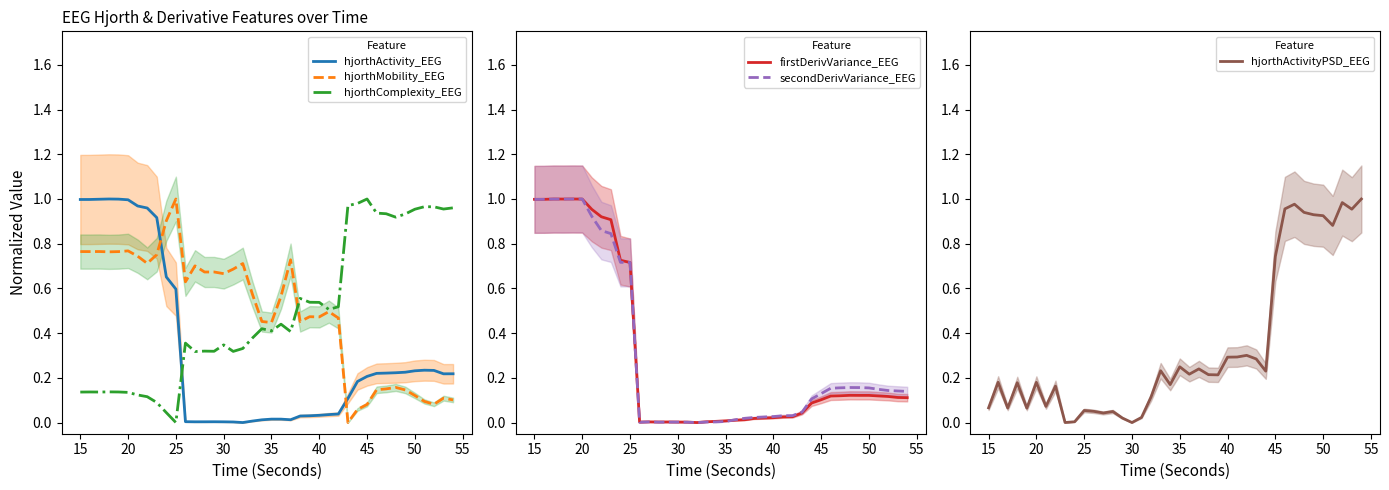

At how many categories does at least one series exceed 0?

40